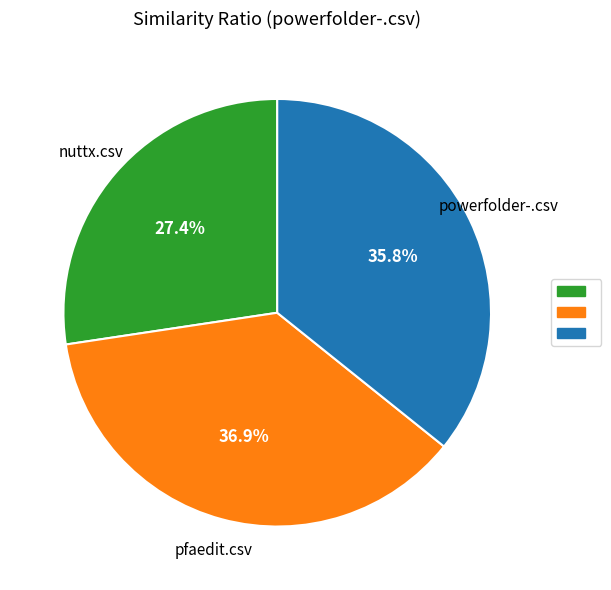

Is there a majority slice in this chart?

No